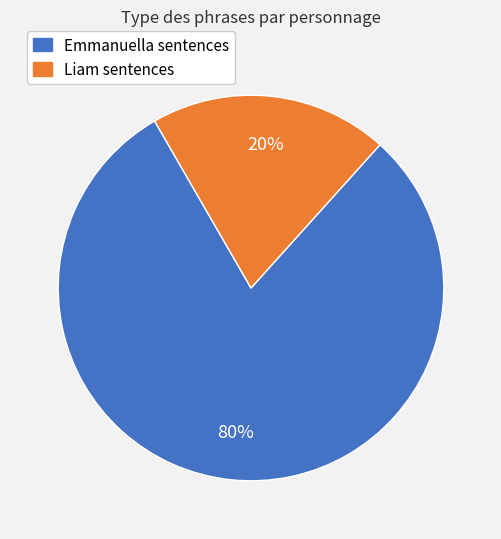

Which slice is the smallest?

Liam sentences